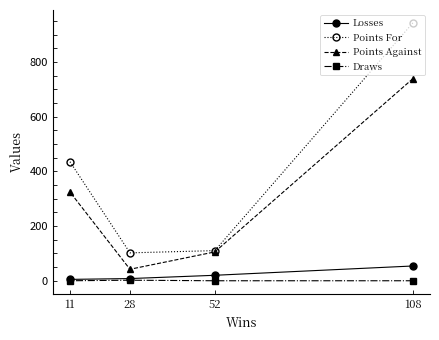

The Losses series shows 20.0 at 52. True or false?

True